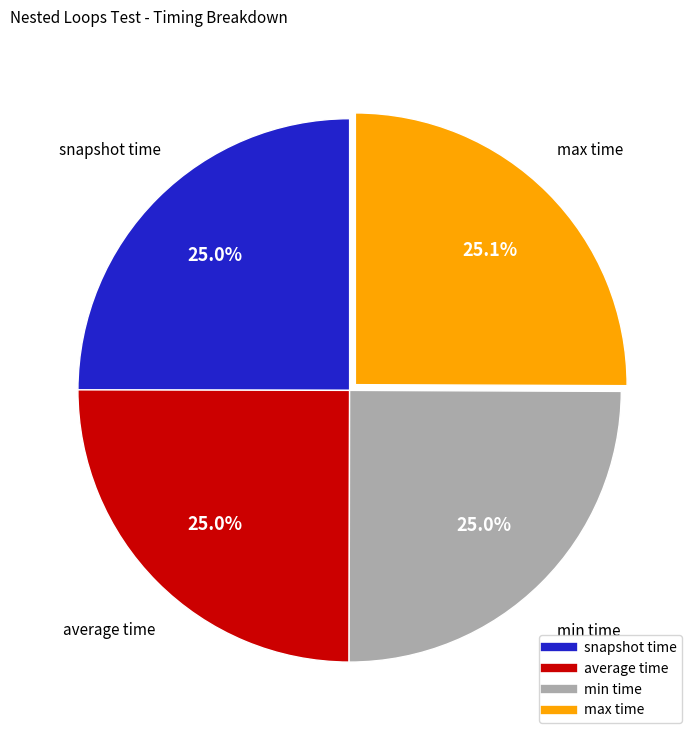

How many slices are in this pie chart?

4